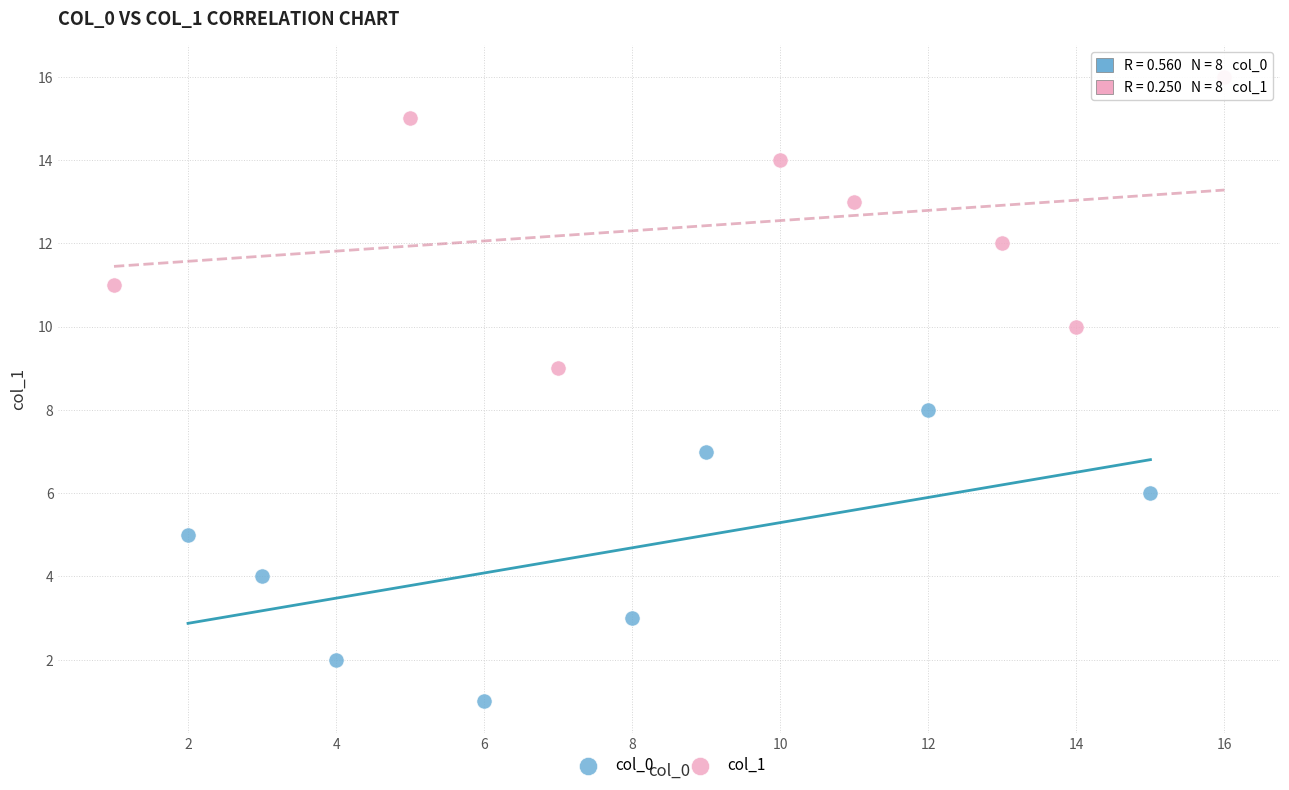

Which series reaches the maximum Y coordinate?

col_1